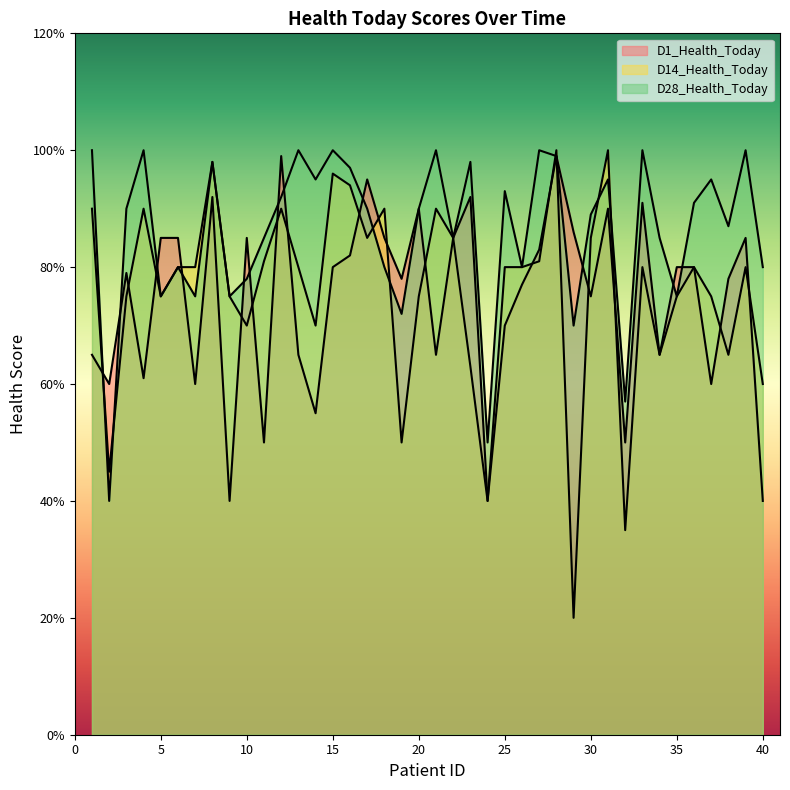

Between which two adjacent categories do D14_Health_Today and D1_Health_Today first intersect?

1 and 2